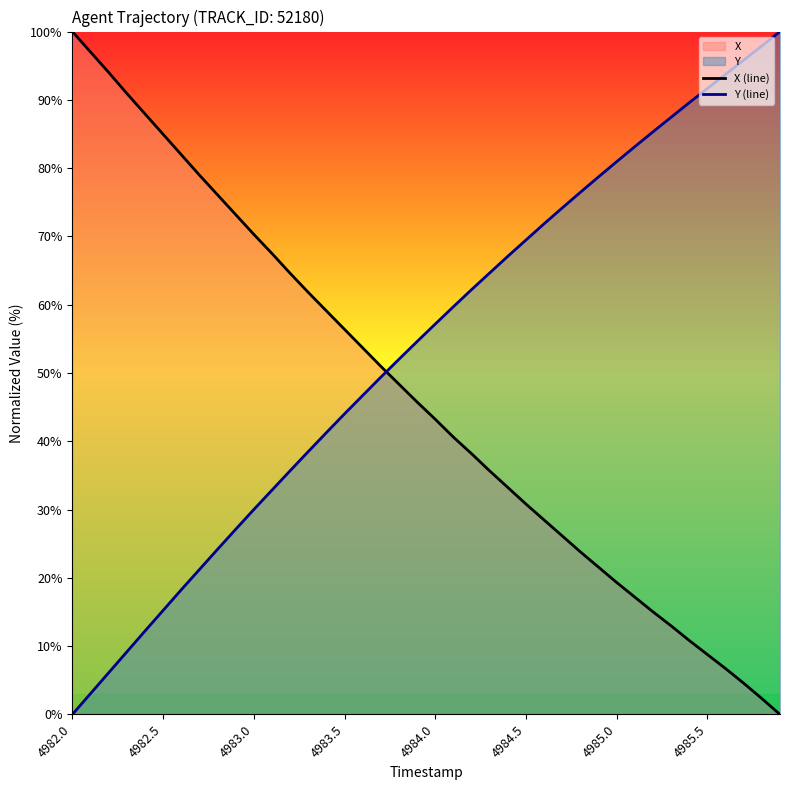

Does the chart have visible grid lines?

No